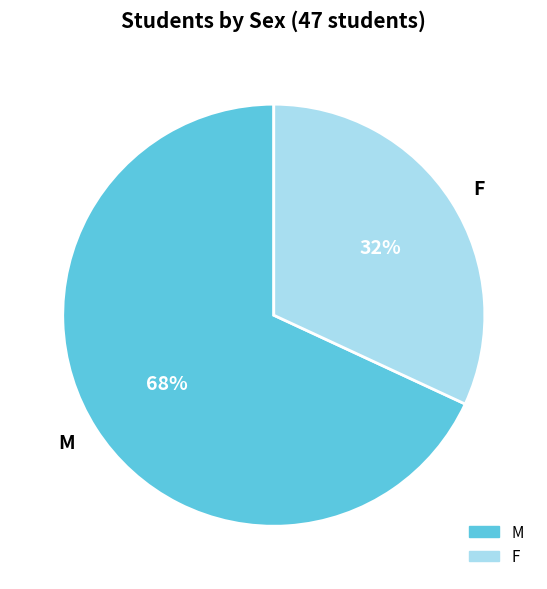

To the nearest percent, what percentage of the pie is F?

32%